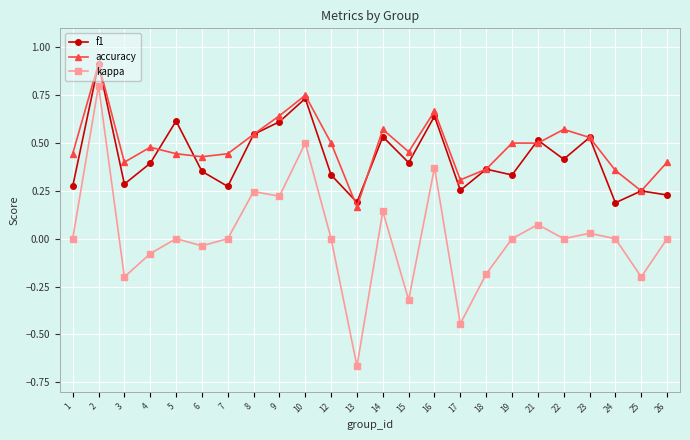

Is it true that accuracy equals 0.6 at 9?

True